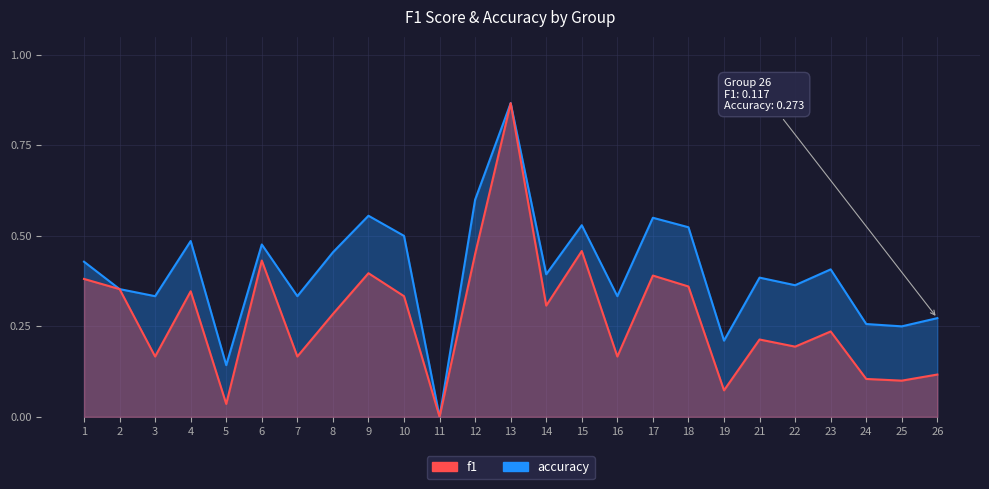

True or false: accuracy and f1 cross at least once.

False